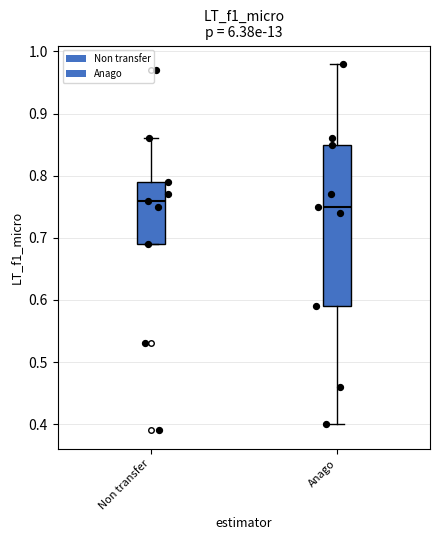

Which box has the highest median line?

Non transfer